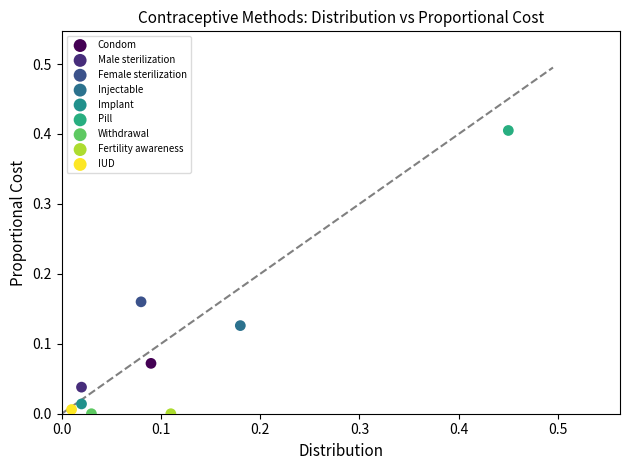

What are all the series names shown in the legend?

Condom, Male sterilization, Female sterilization, Injectable, Implant, Pill, Withdrawal, Fertility awareness, IUD